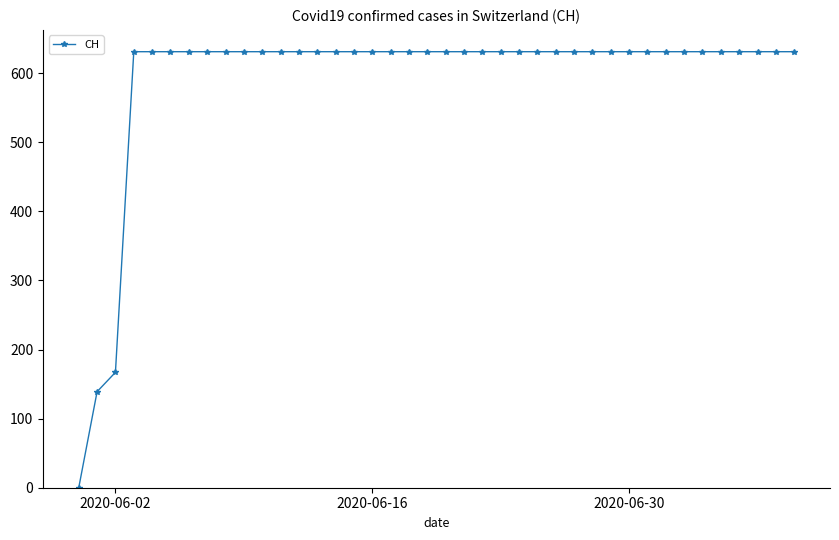

What is the value of the 13th point from the left?

631